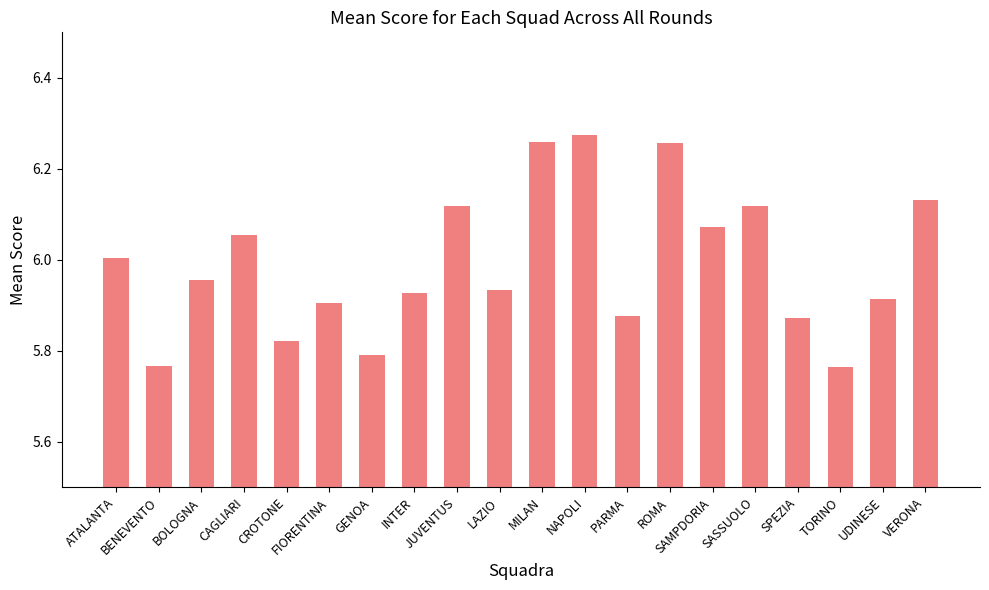

Where is the data nearest to the value 6?

ATALANTA